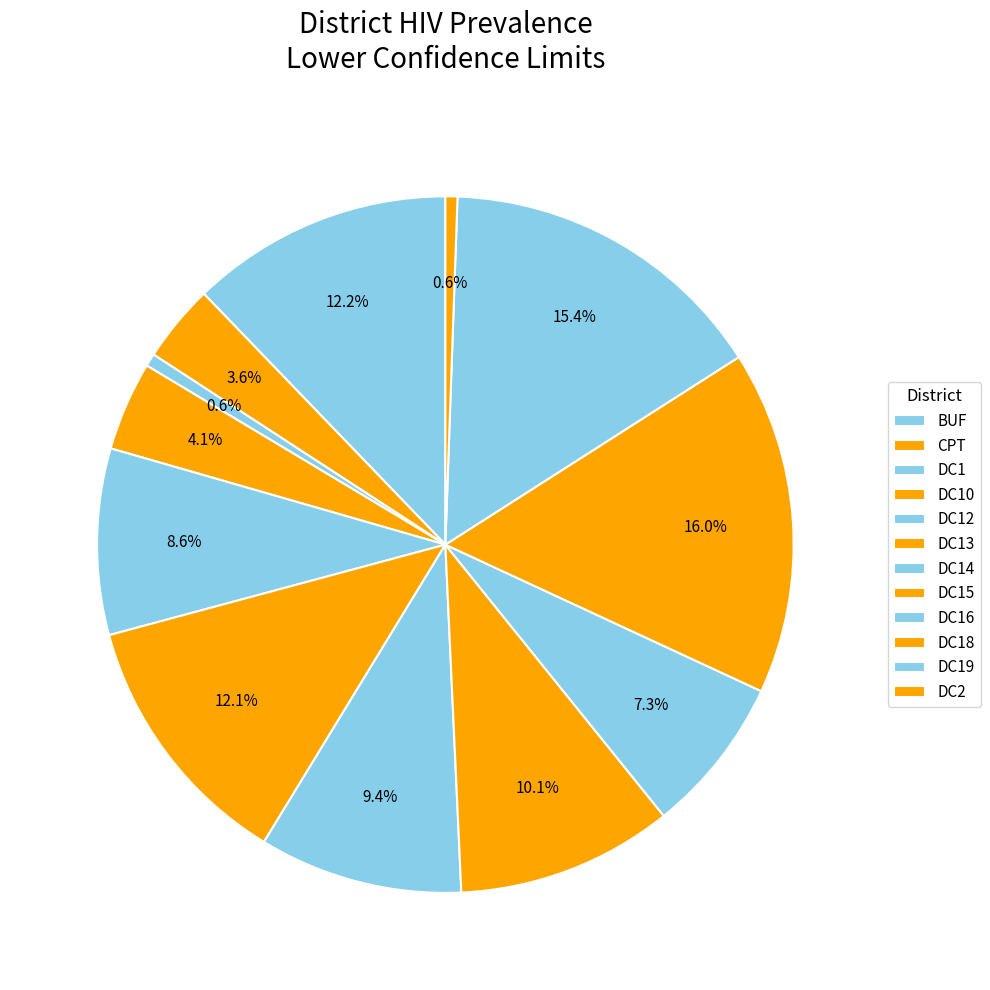

The DC19 slice represents 15% of the pie. True or false?

True